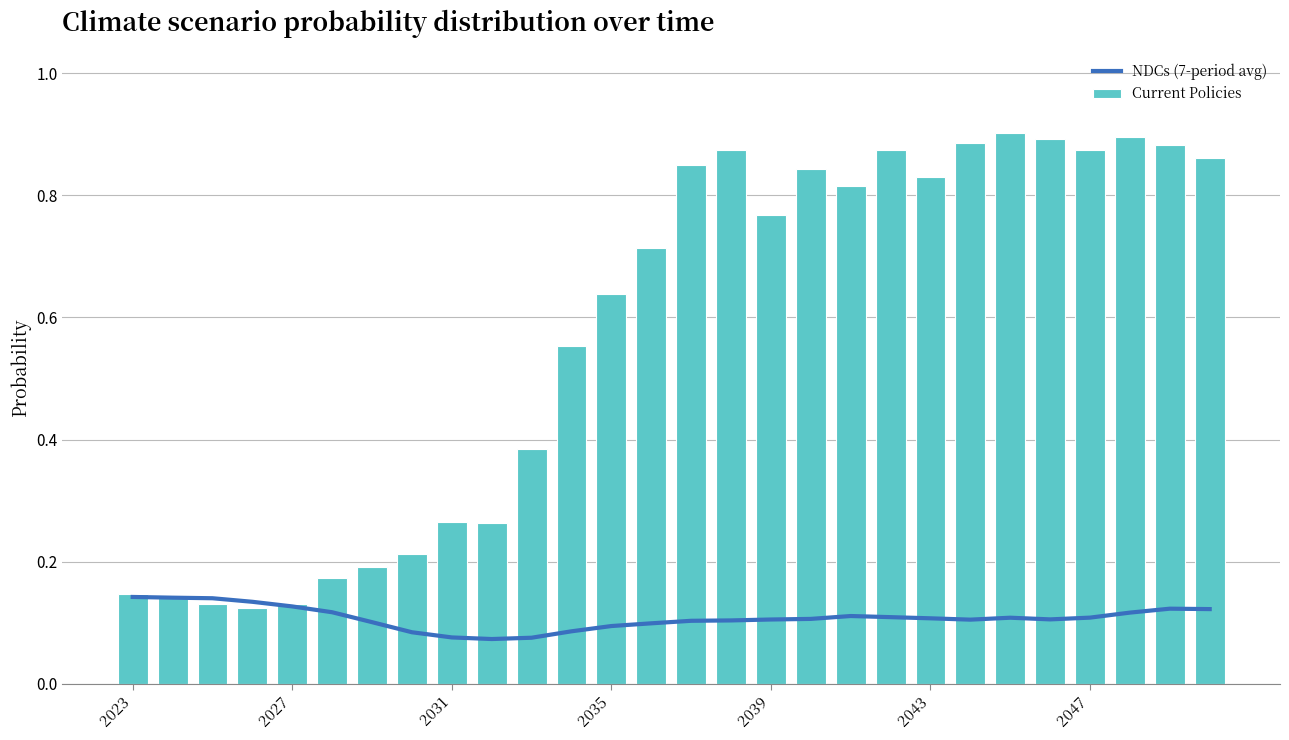

Is it true that Current Policies equals 0.9 at 15?

True